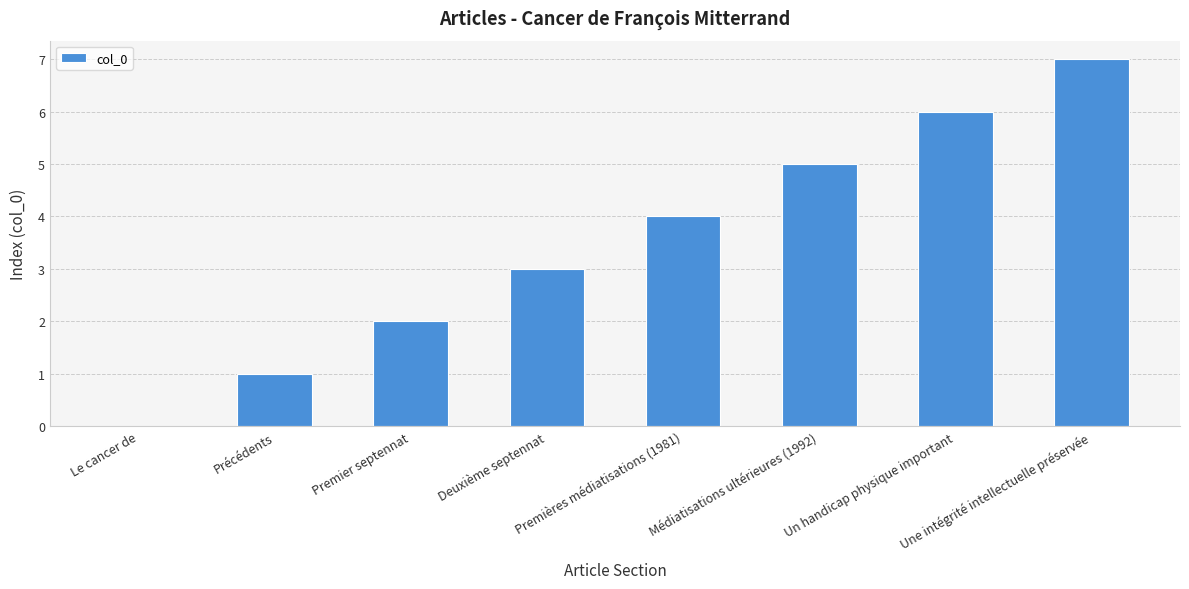

What is the greatest value displayed?

7